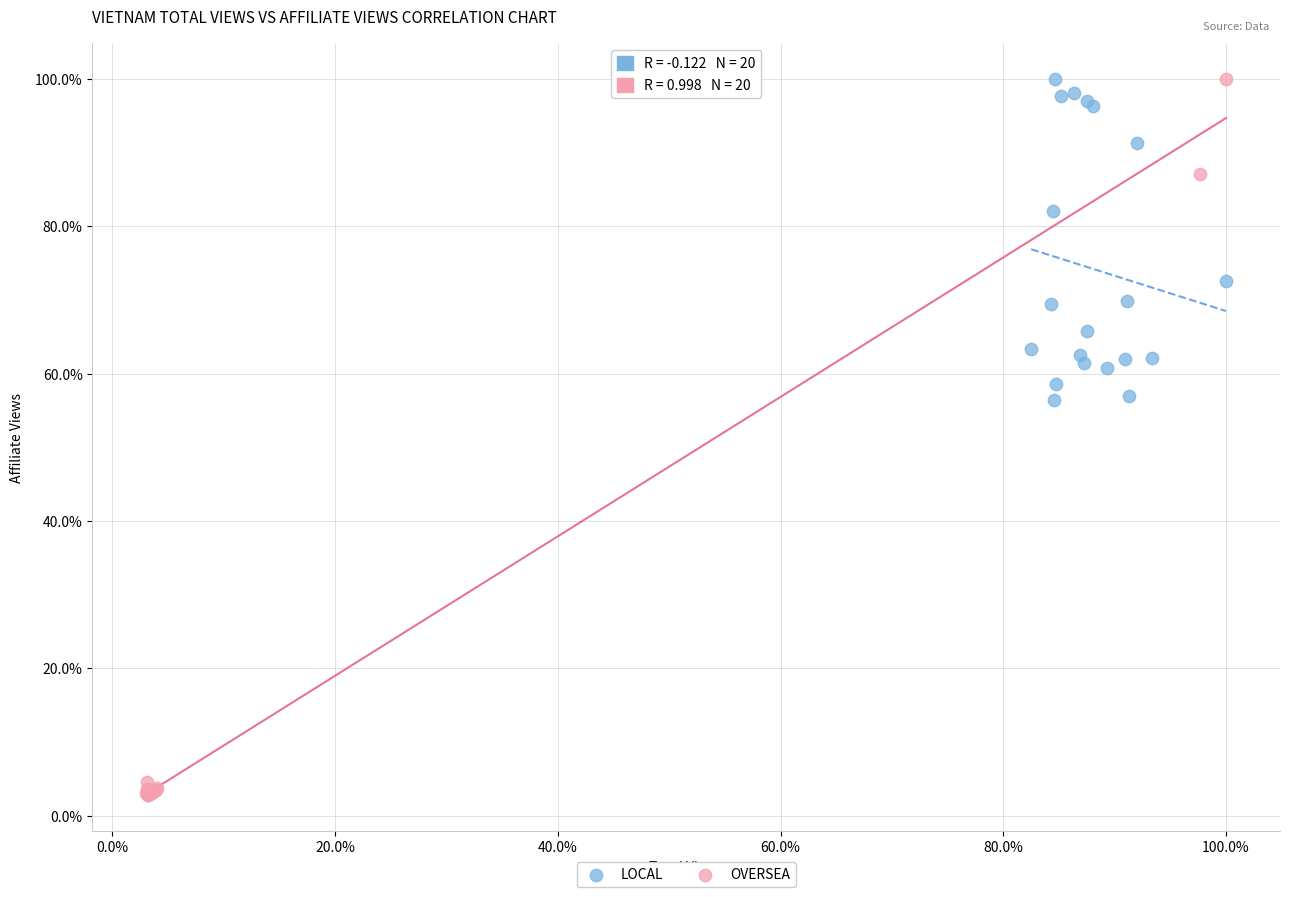

What are all the series names shown in the legend?

LOCAL, OVERSEA